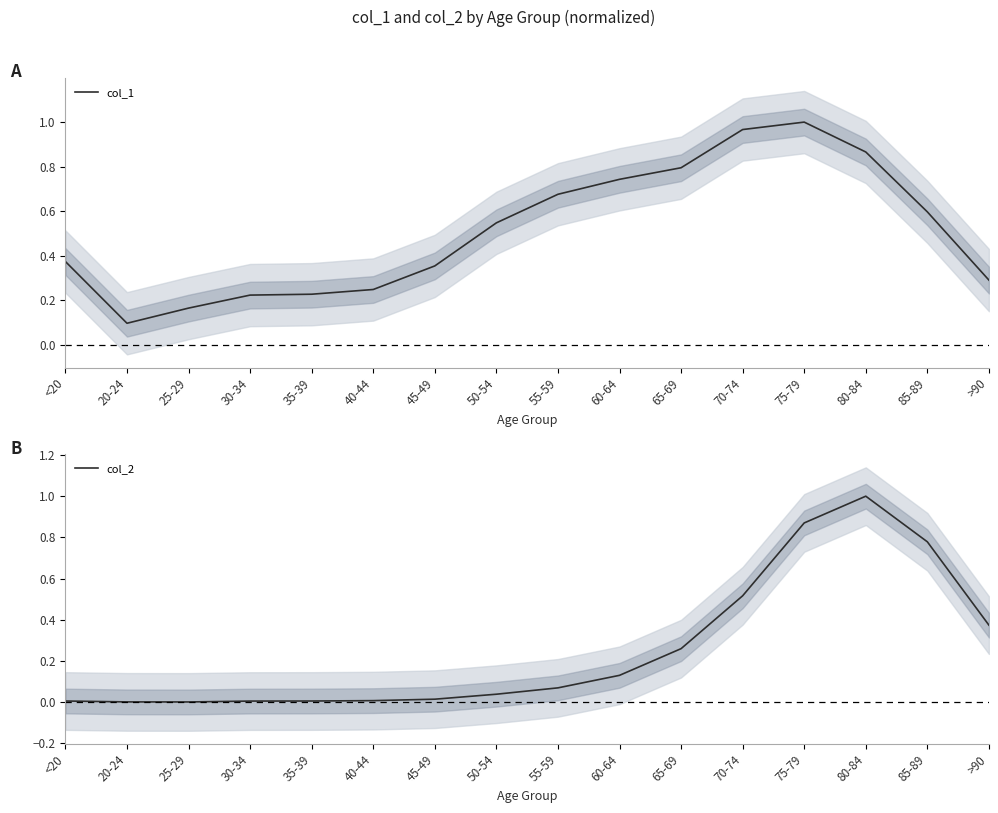

What is the label of the 14th point from the left?

80-84